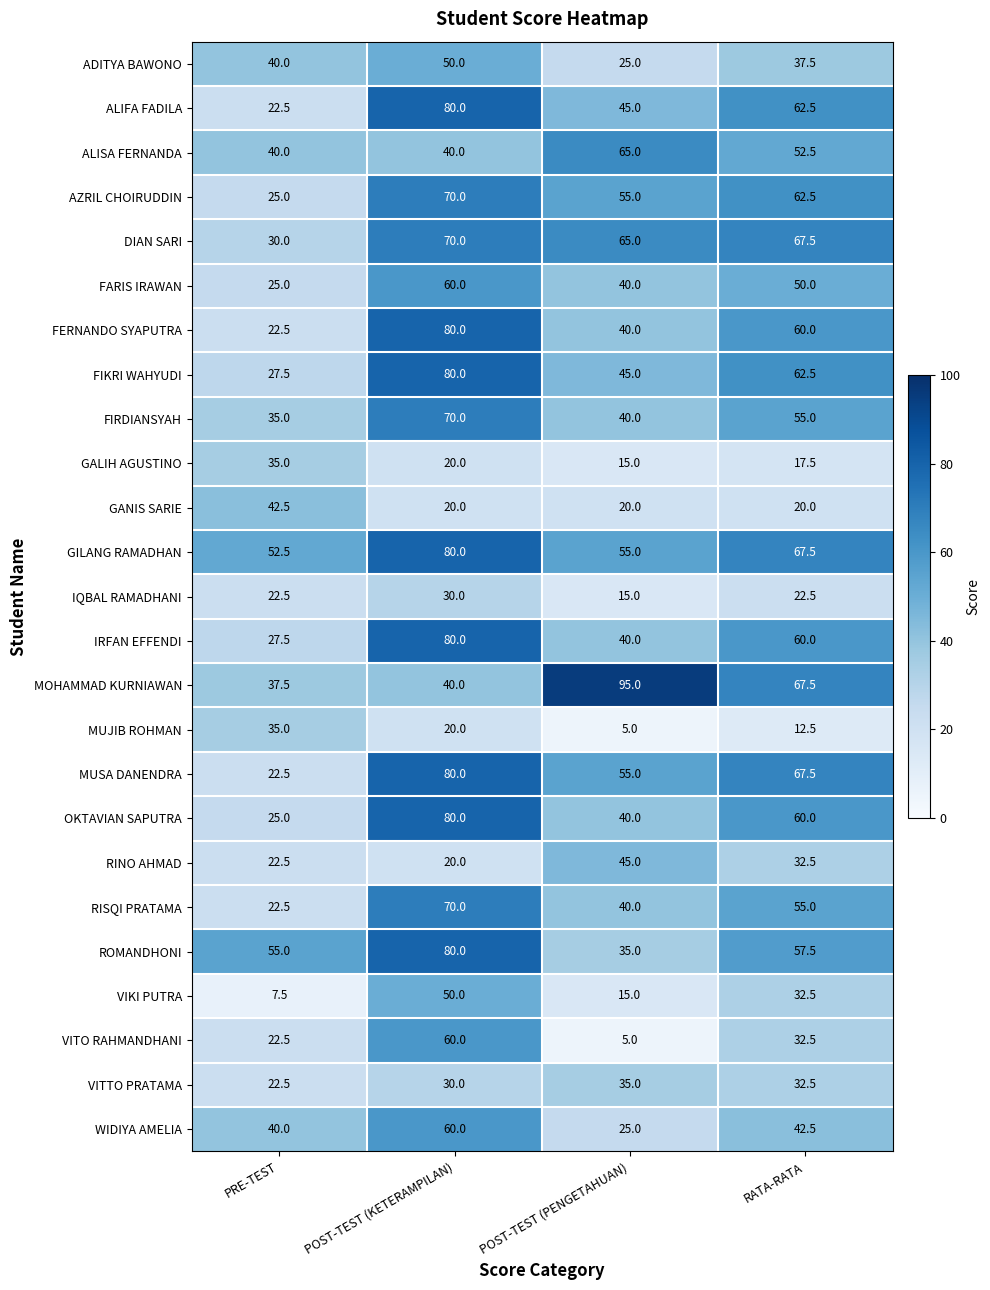

What is the difference between the highest and lowest values at POST-TEST (KETERAMPILAN)?

60.0